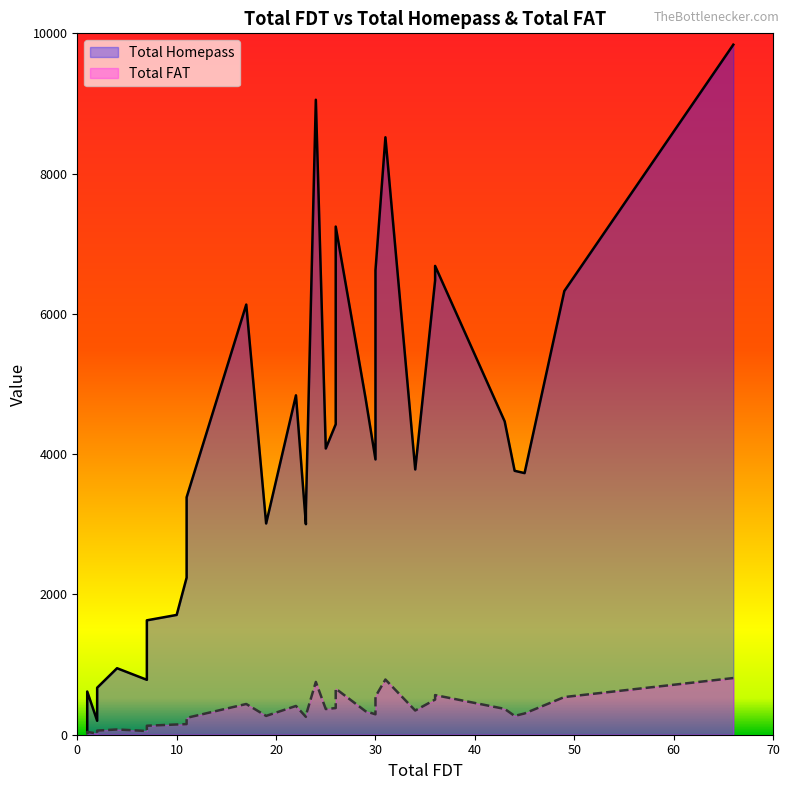

Rank the series by their maximum value, from highest to lowest.

Total Homepass, Total FAT